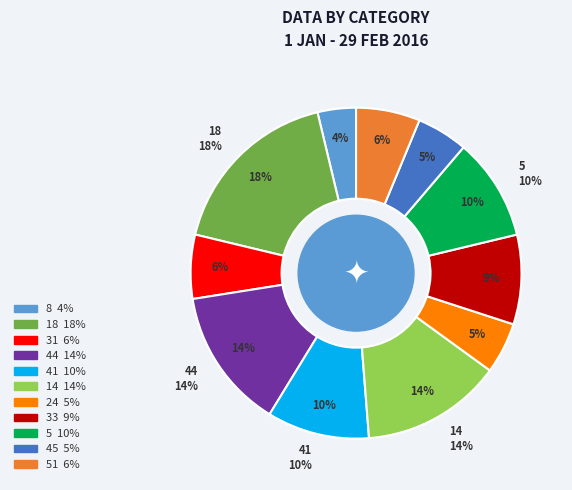

To the nearest percent, what portion does 33 represent?

9%